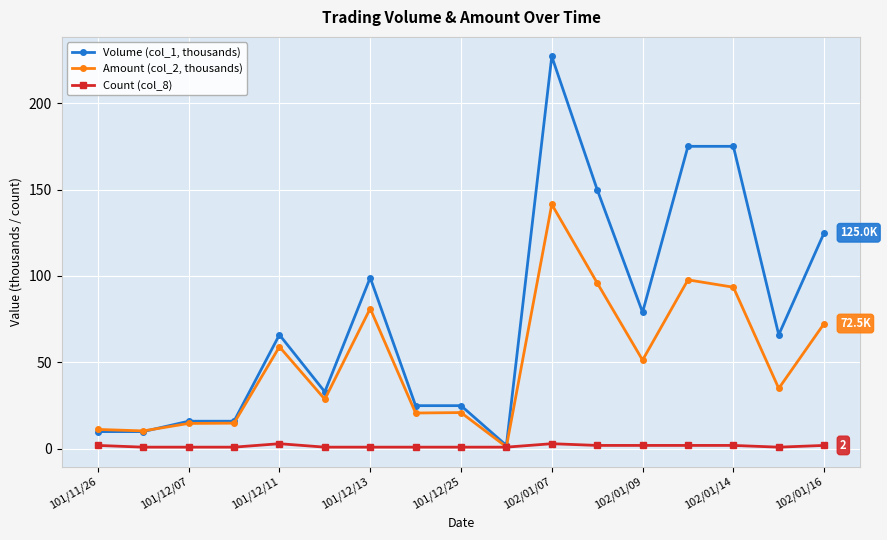

Rank the series by their average value, from lowest to highest.

Count (col_8), Amount (col_2, thousands), Volume (col_1, thousands)